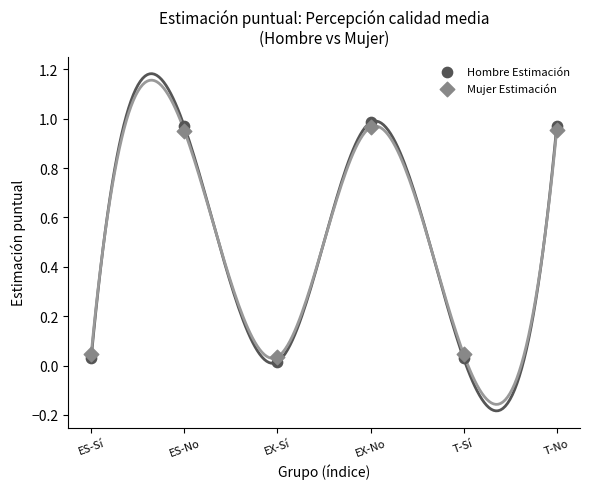

Which series reaches the maximum Y coordinate?

Hombre Estimación